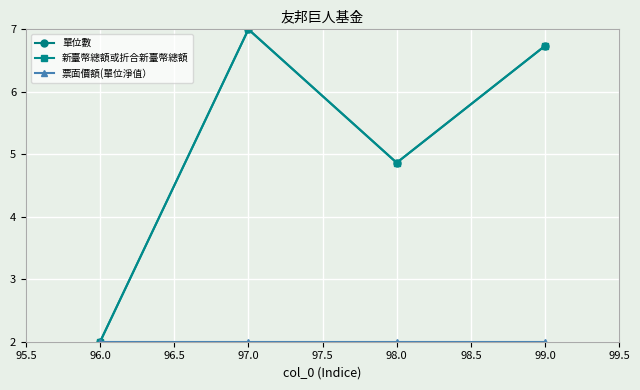

Which series changed the most between 96.0 and 99.0?

新臺幣總額或折合新臺幣總額